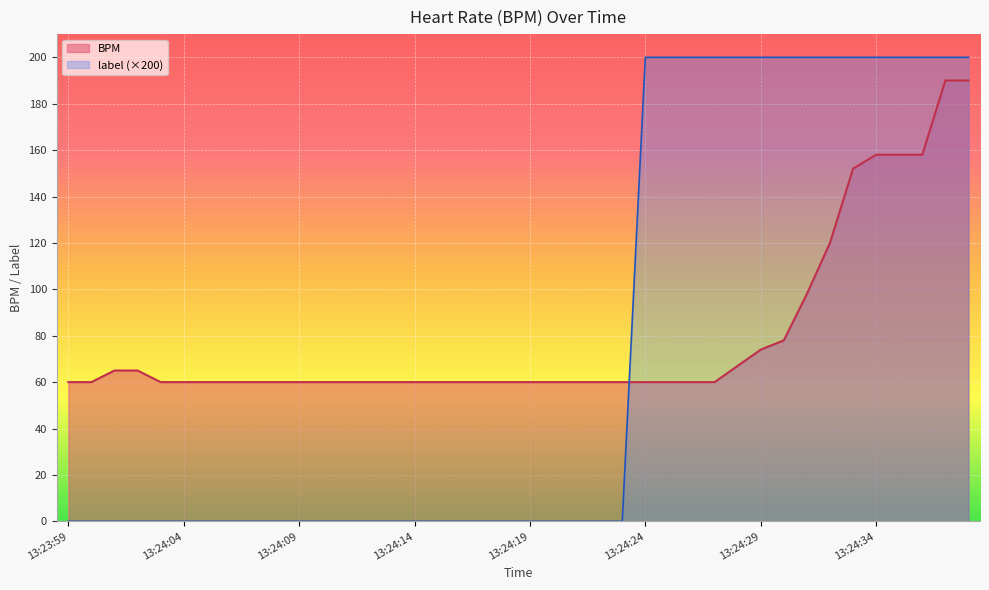

What position from the left is 13:24:18?

20